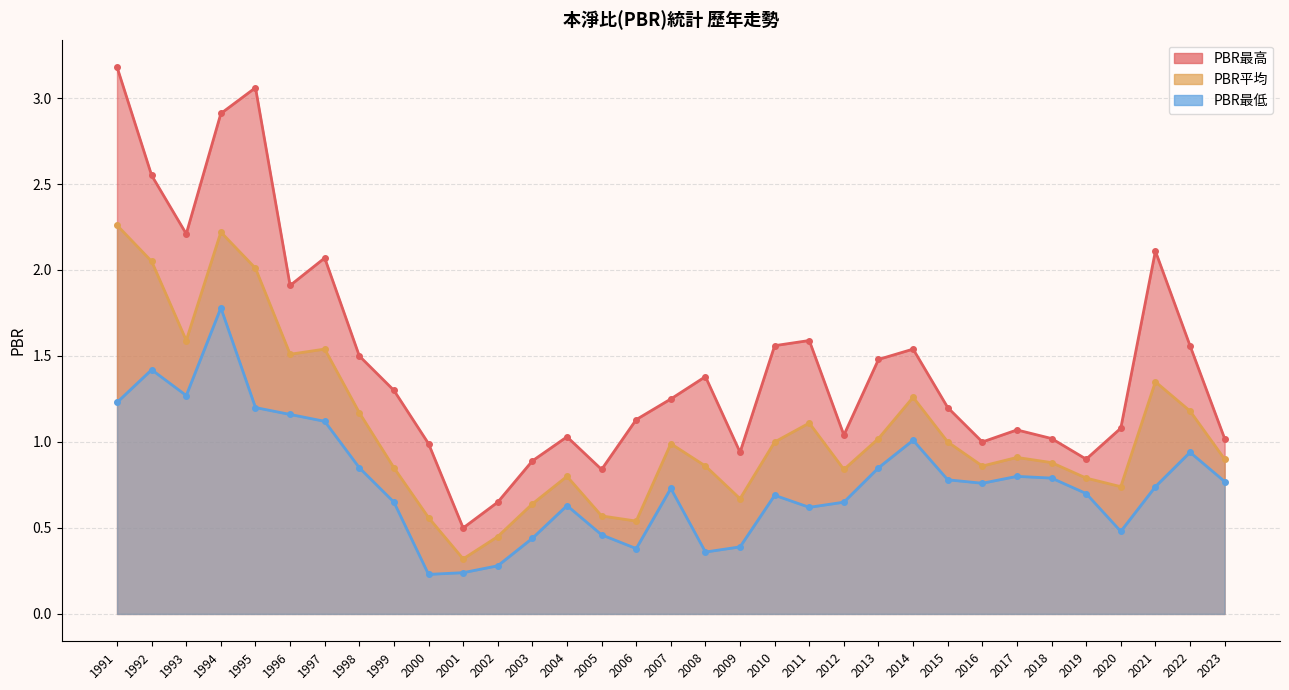

True or false: PBR平均 and PBR最低 intersect in this chart.

False